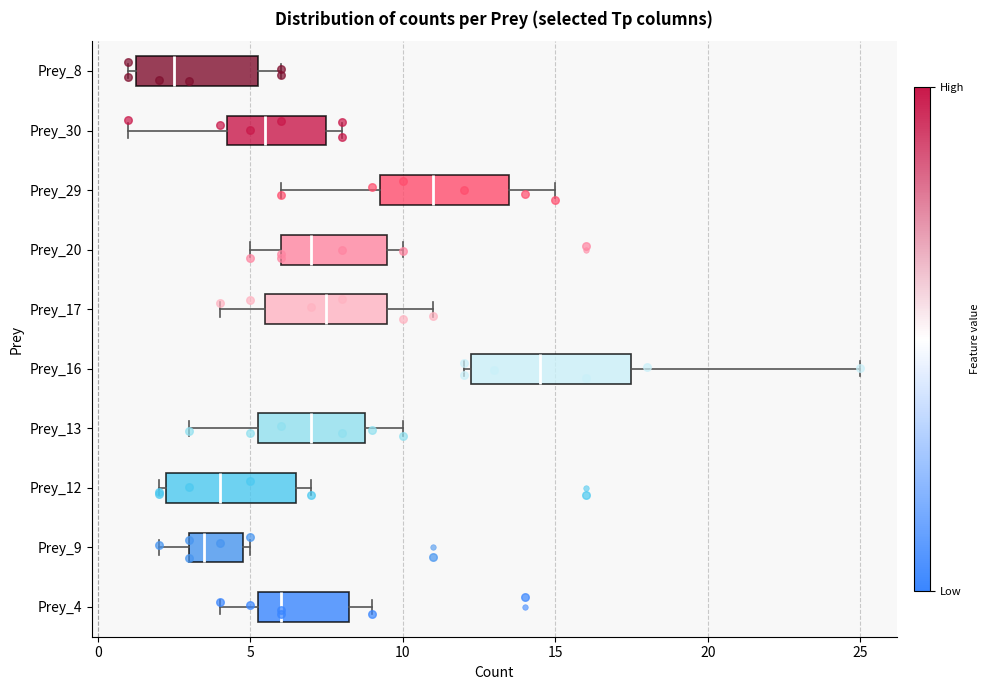

Reading bottom to top, read every box against the x-axis: the position of its median line, the range the box covers, and the ends of its whiskers. The values are not printed on the chart, so give them approximately, as read against the axis.

Prey_4: median 6.0, box 5.5 to 8.5, whiskers 4.0 to 9.0
Prey_9: median 3.5, box 3.0 to 5.0, whiskers 2.0 to 5.0 (just right of the box's right edge)
Prey_12: median 4.0, box 2.5 to 6.5, whiskers 2.0 to 7.0
Prey_13: median 7.0, box 5.5 to 9.0, whiskers 3.0 to 10.0
Prey_16: median 14.5, box 12.5 to 17.5, whiskers 12.0 to 25.0
Prey_17: median 7.5, box 5.5 to 9.5, whiskers 4.0 to 11.0
Prey_20: median 7.0, box 6.0 to 9.5, whiskers 5.0 to 10.0
Prey_29: median 11.0, box 9.5 to 13.5, whiskers 6.0 to 15.0
Prey_30: median 5.5, box 4.5 to 7.5, whiskers 1.0 to 8.0
Prey_8: median 2.5, box 1.5 to 5.5, whiskers 1.0 to 6.0